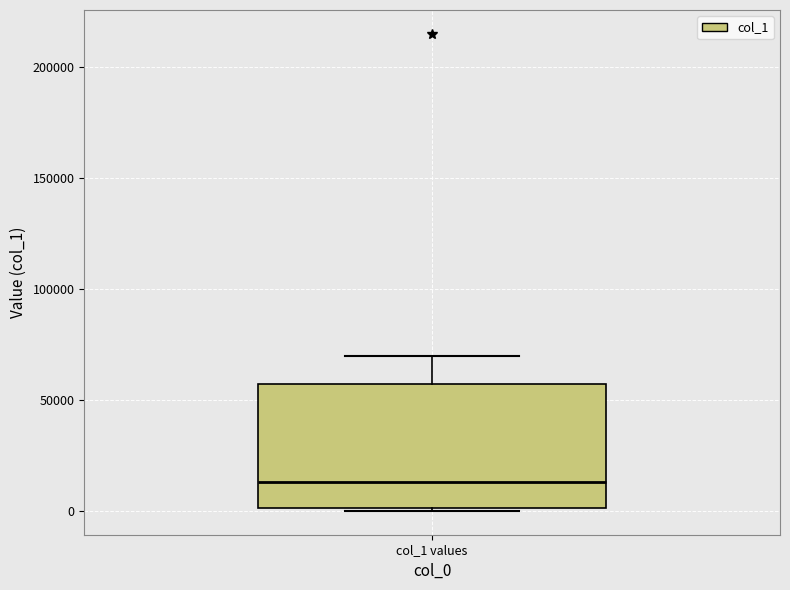

Transcribe this box plot: give where the median line is, the range the box spans, and where the two whiskers end, as read against the y-axis. The values are not printed on the chart, so give them approximately, as read against the axis.

median 15000, box 0 to 55000, whiskers 0 to 70000